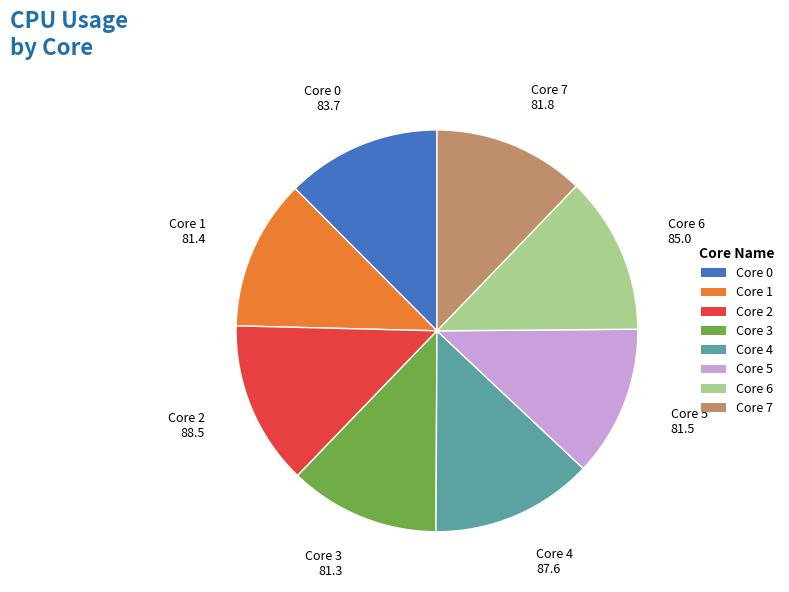

Is it true that Core 2 is 5% of the pie?

False